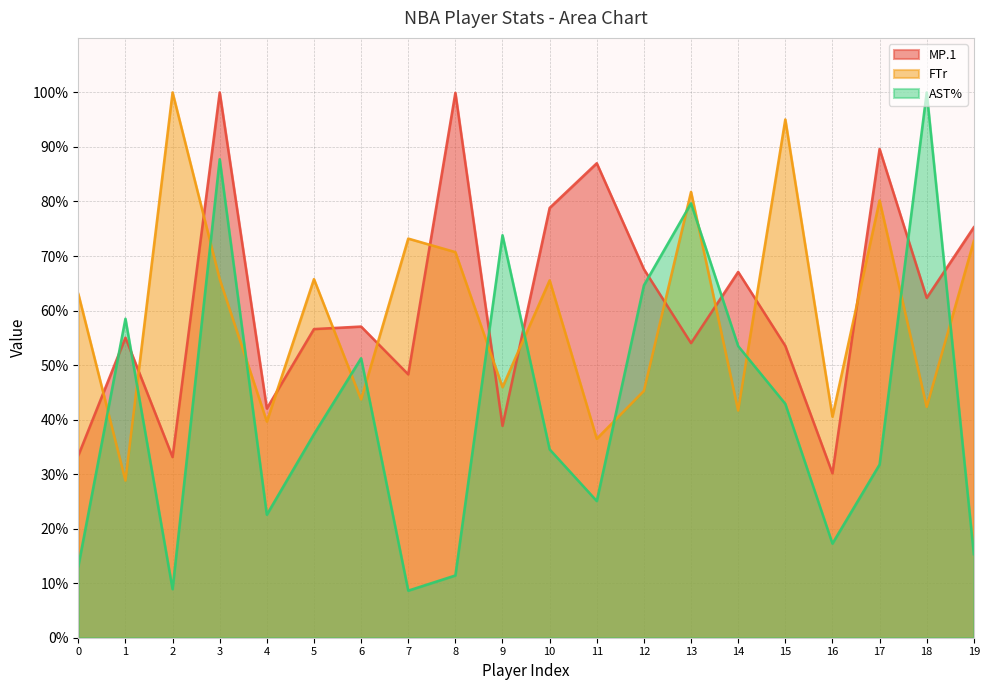

What is the sum of the AST% values at 9 and 12?

138.4